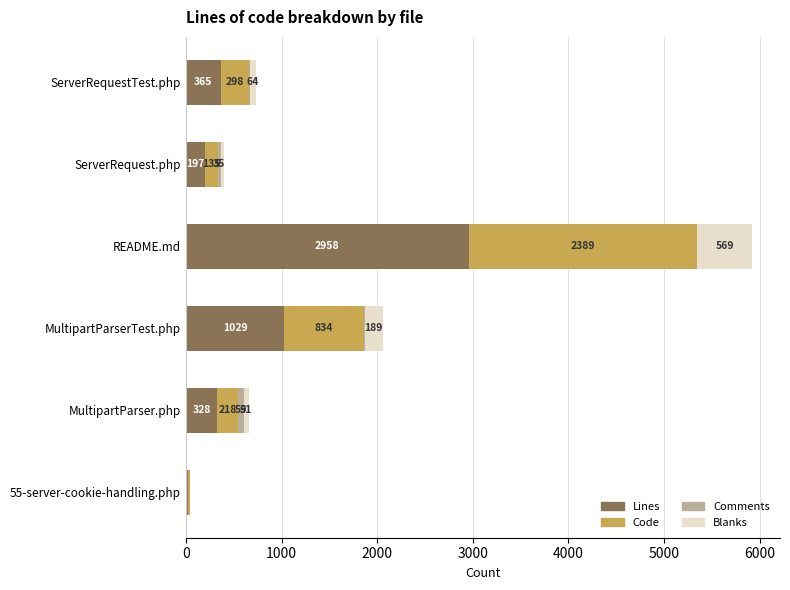

At which category is the sum across all series the highest?

README.md